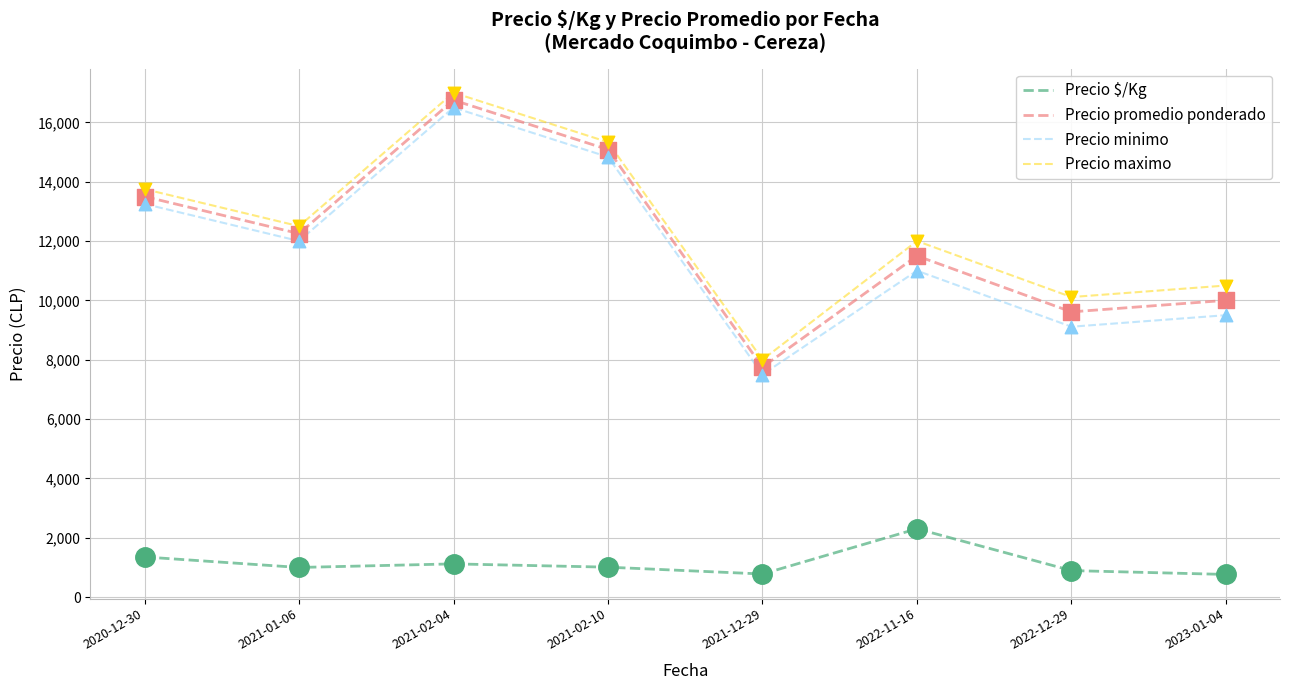

What is the total value across all series at 2021-12-29?

24025.0